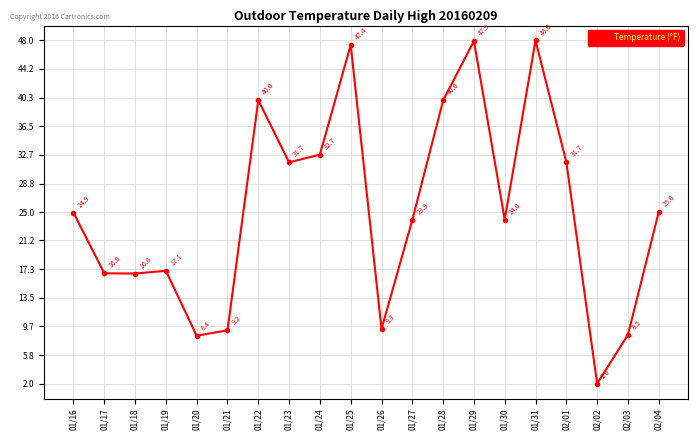

What is the greatest value displayed?

48.0